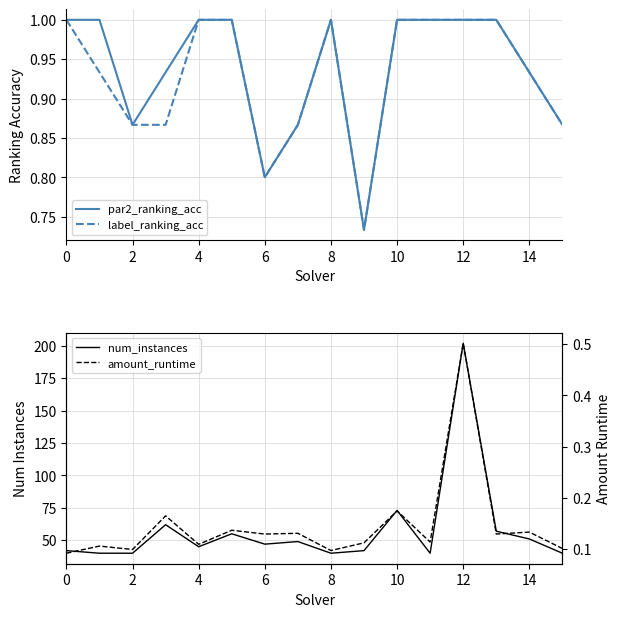

True or false: label_ranking_acc has more than 1 points higher than both neighbors.

False